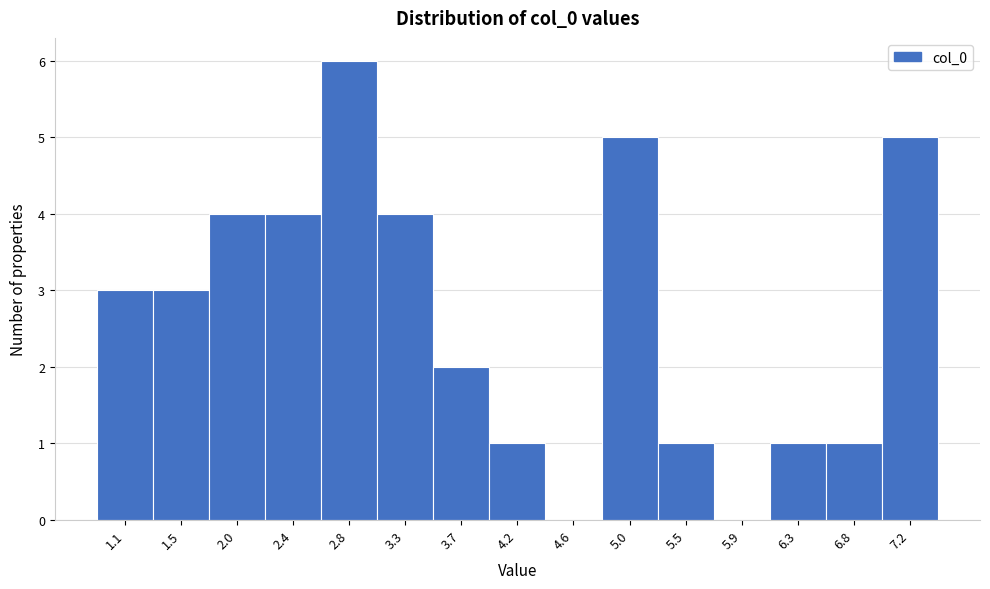

Reading left to right, list all the values displayed in this chart.

1.1=3	1.5=3	2.0=4	2.4=4	2.8=6	3.3=4	3.7=2	4.2=1	4.6=0	5.0=5	5.5=1	5.9=0	6.3=1	6.8=1	7.2=5